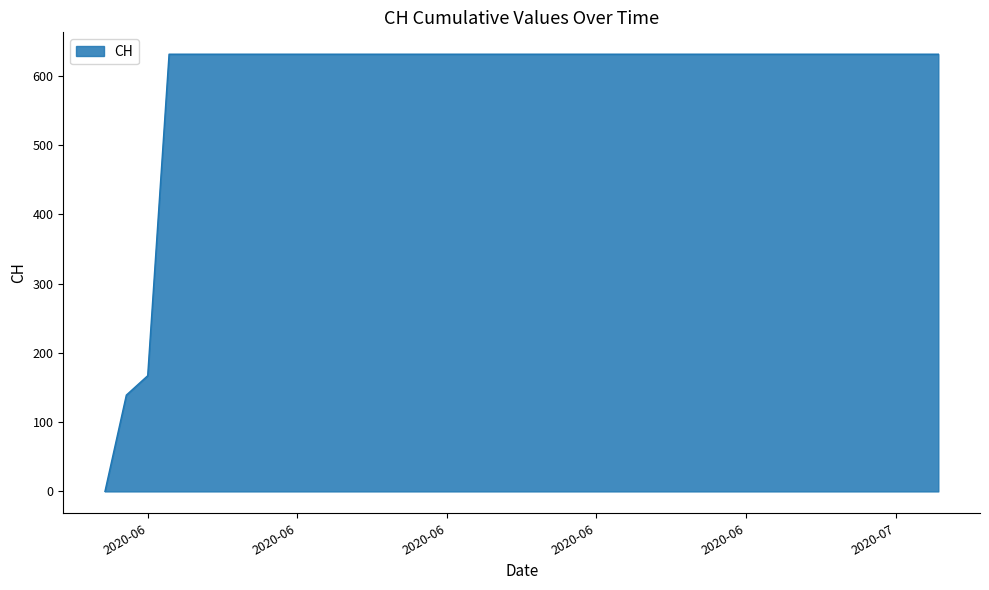

What is the sum of all values?

23653